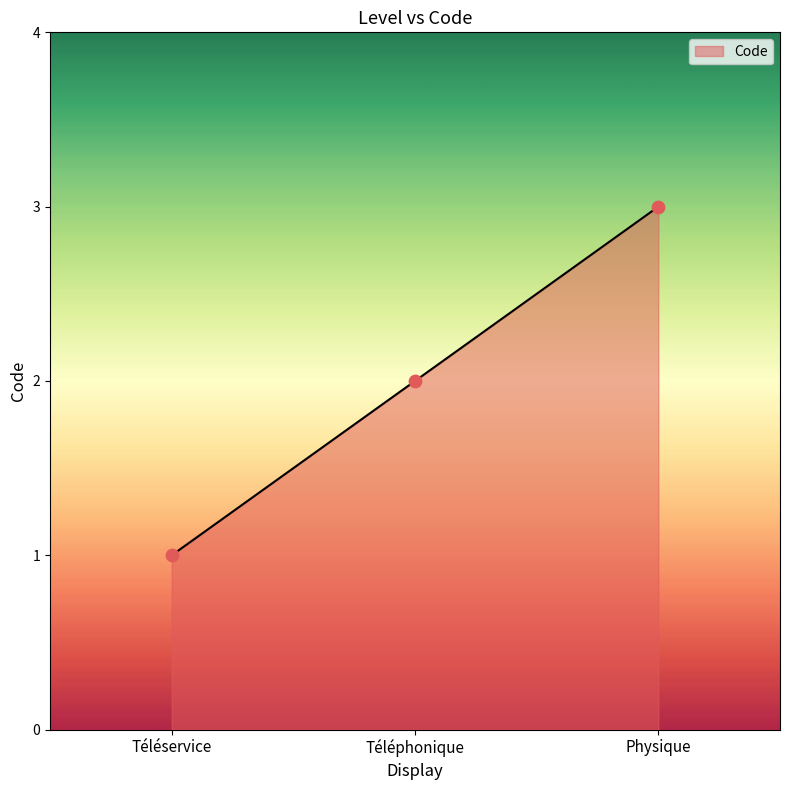

What is the ratio of the value at Téléphonique to the value at Physique?

0.7